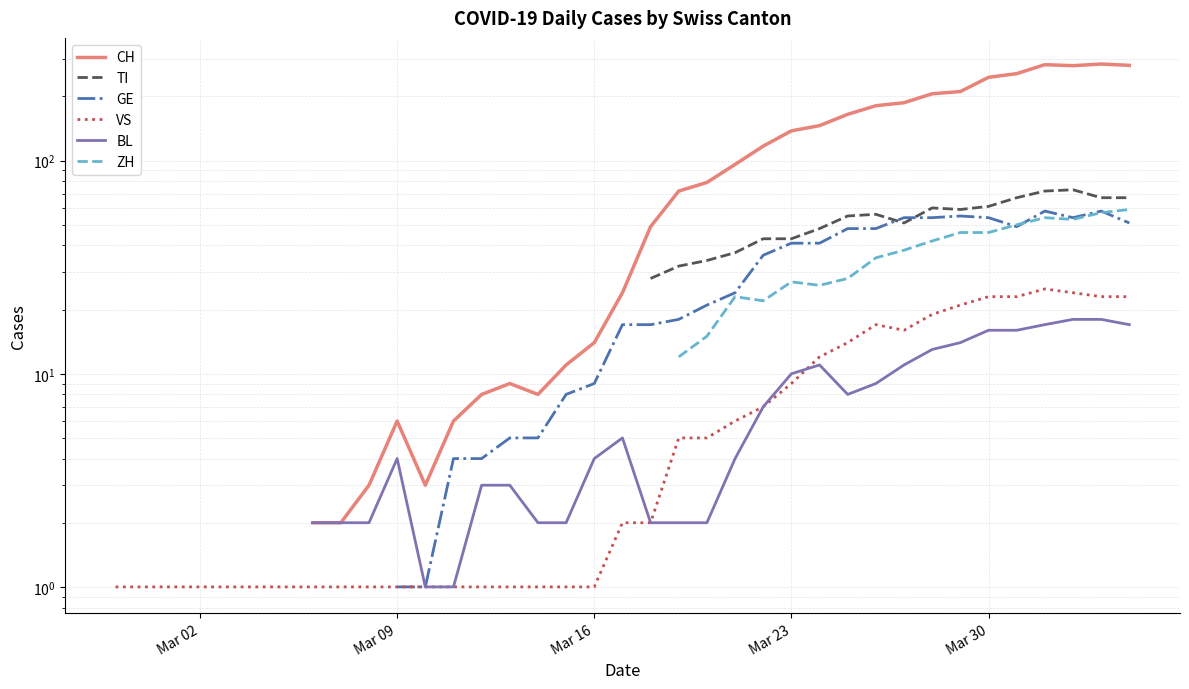

Is the value of VS at 28 greater than the value of TI at 5?

No